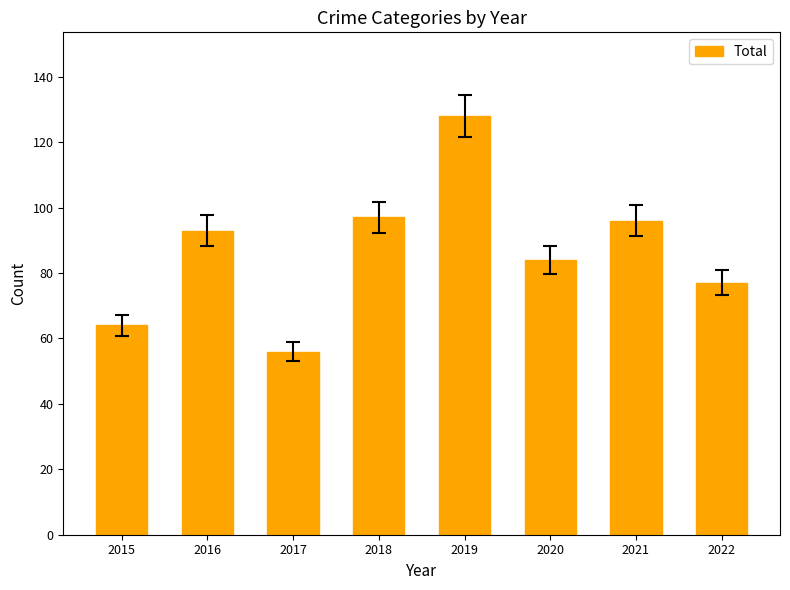

Reading left to right, transcribe all the data shown in this chart.

64	93	56	97	128	84	96	77